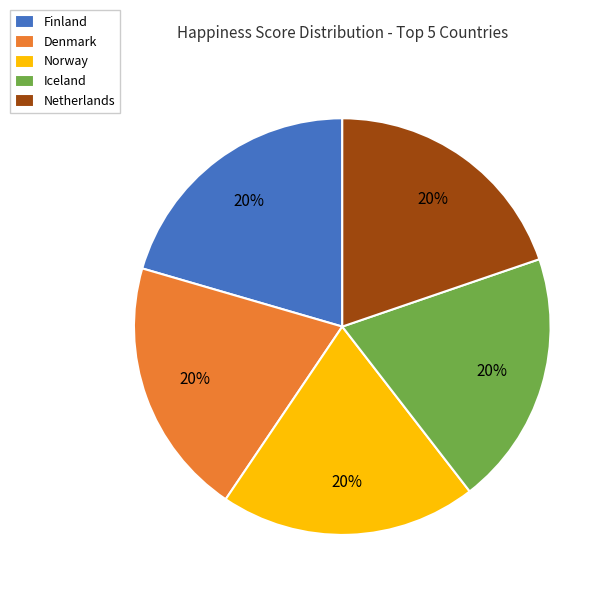

Does Denmark account for over 50% of the chart?

No